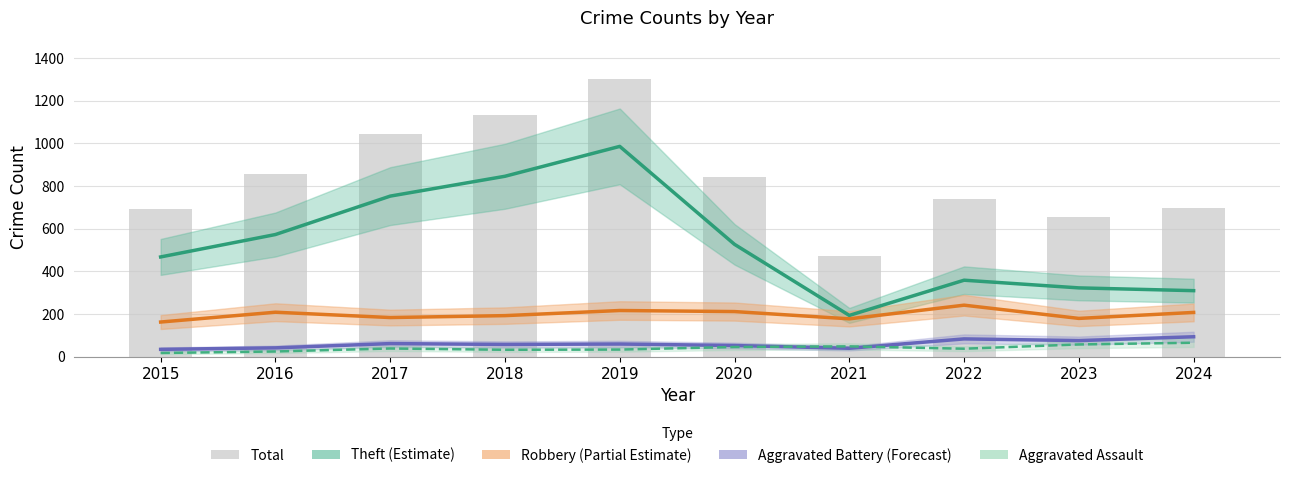

Reading right to left, what are all the values shown in this chart?

Theft: 2024=310	2023=323	2022=359	2021=194	2020=527	2019=986	2018=846	2017=753	2016=573	2015=468
Robbery: 2024=208	2023=180	2022=242	2021=178	2020=212	2019=217	2018=193	2017=184	2016=209	2015=163
Aggravated Battery: 2024=94	2023=76	2022=84	2021=40	2020=53	2019=60	2018=58	2017=62	2016=42	2015=35
Aggravated Assault: 2024=66	2023=58	2022=38	2021=49	2020=46	2019=34	2018=33	2017=39	2016=25	2015=18
Total (bars): 2024=695	2023=655	2022=740	2021=471	2020=842	2019=1300	2018=1134	2017=1044	2016=855	2015=693